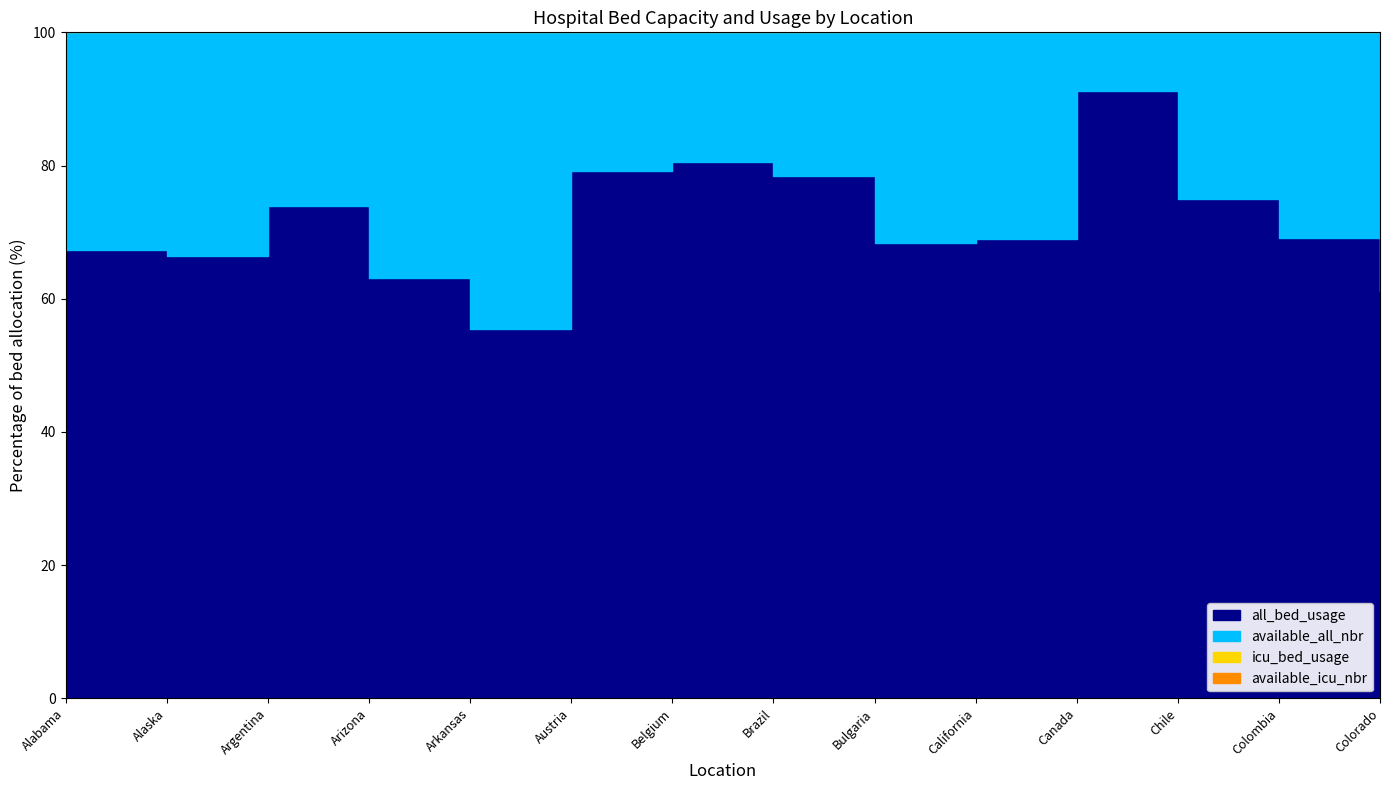

True or false: available_icu_nbr and icu_bed_usage intersect in this chart.

False